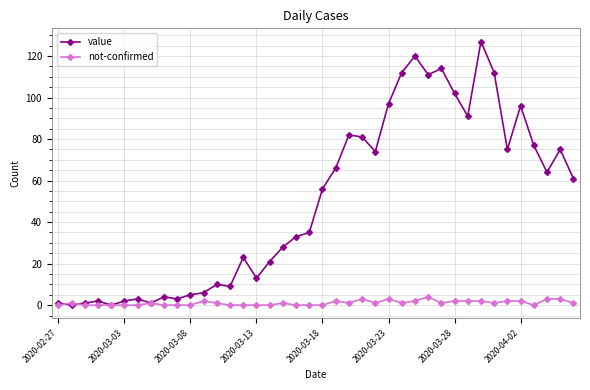

Which series has the largest range (max minus min)?

value